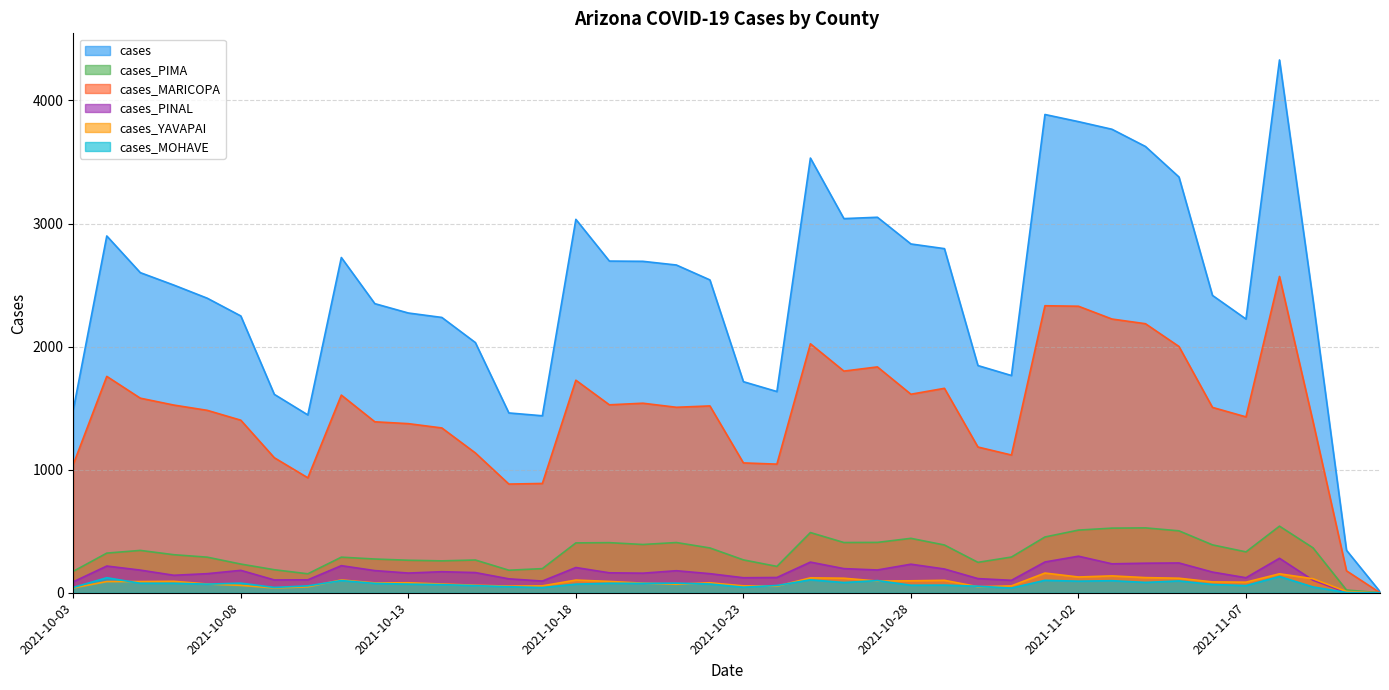

At how many categories does at least one series exceed 1882?

29